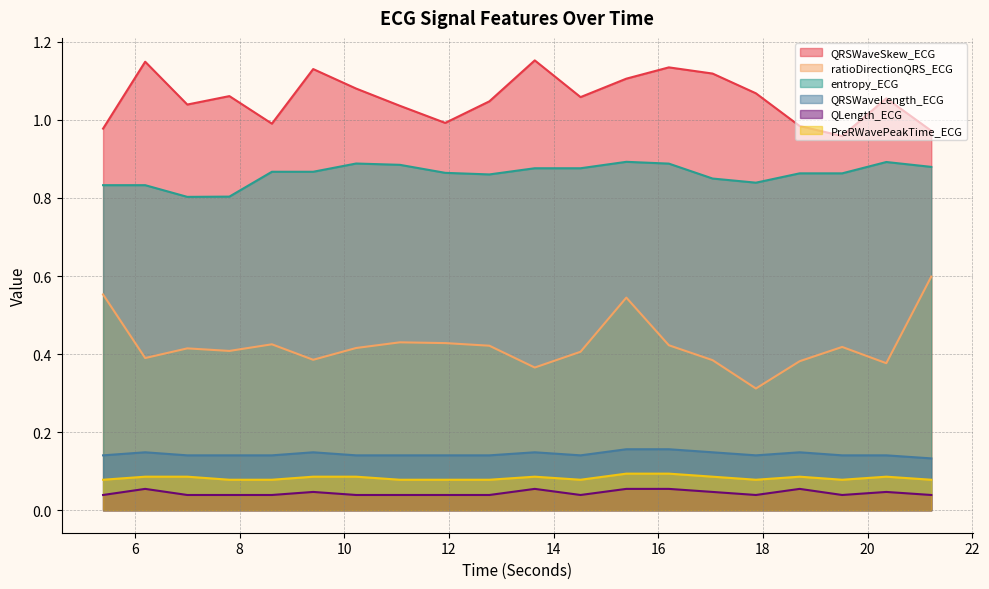

What is the spread (max minus min) of values at 16.203125?

1.1